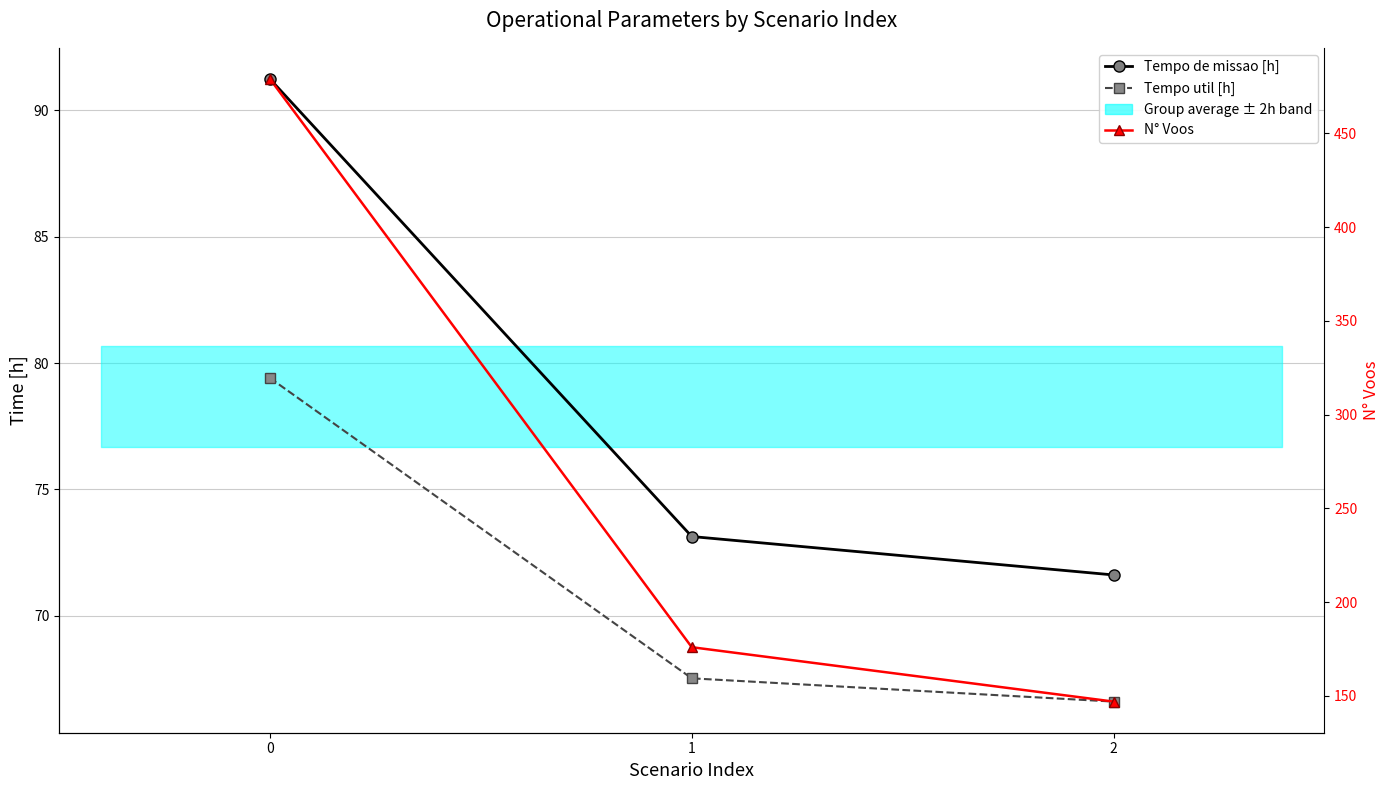

At which category does the chart reach its minimum across all series?

2